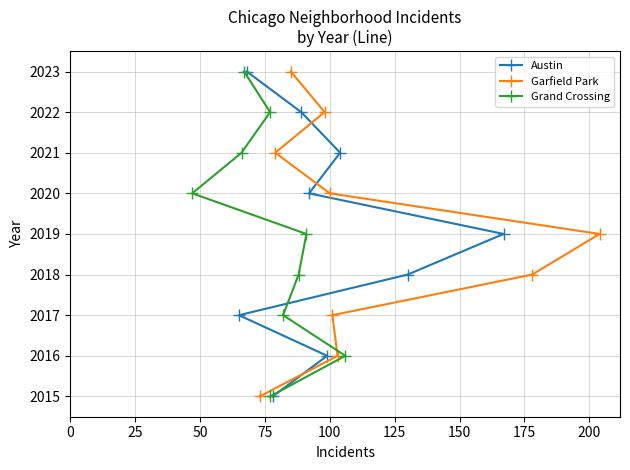

How many distinct data groups are displayed?

3